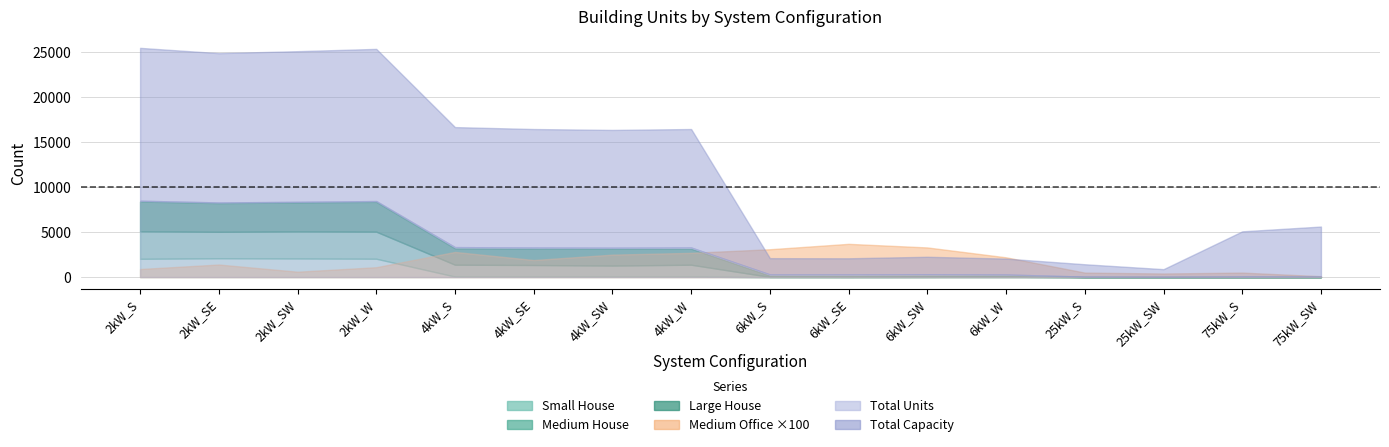

True or false: Small House has a value of 0 at 6kW_SE.

True